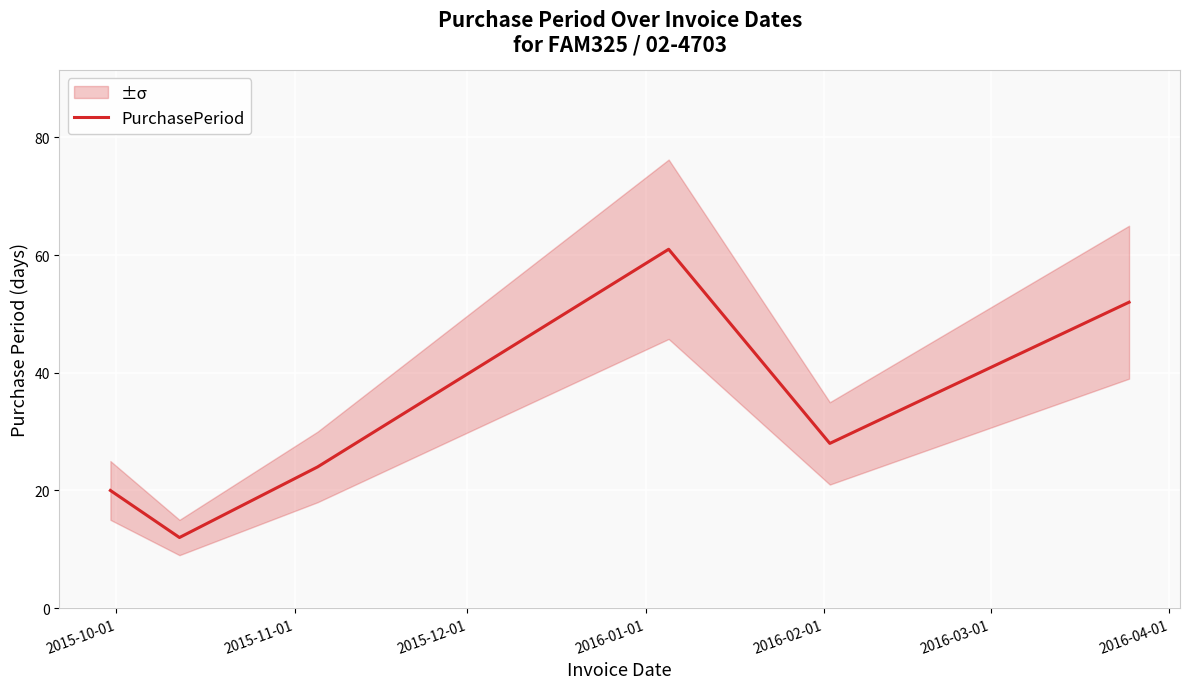

What is the smallest value displayed?

12